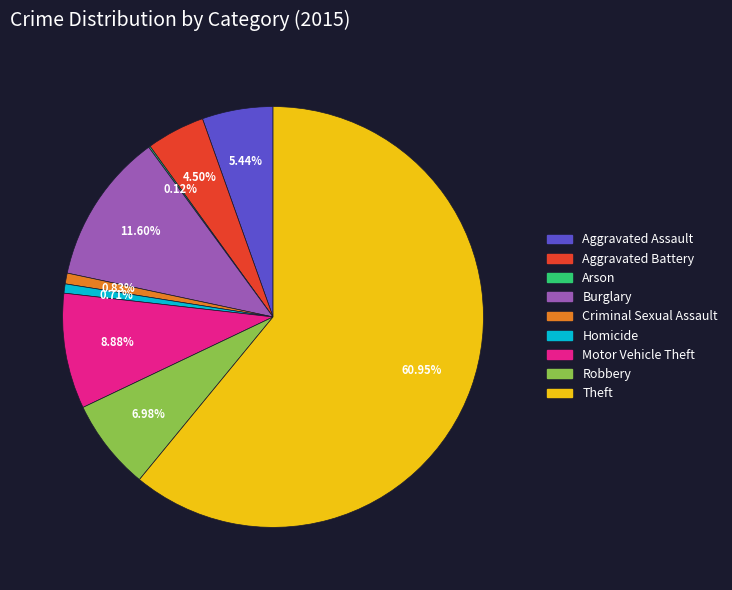

Do Aggravated Battery and Burglary together represent more than half of the pie?

No